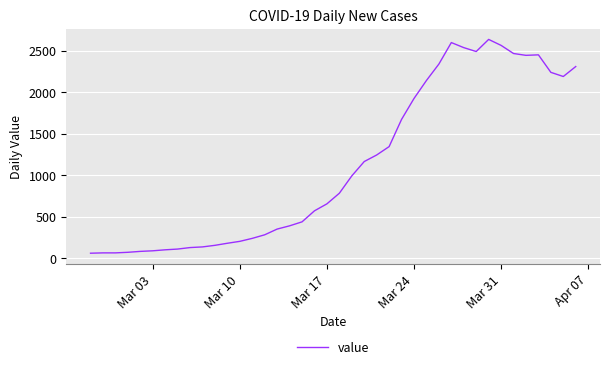

What is the average value?

1124